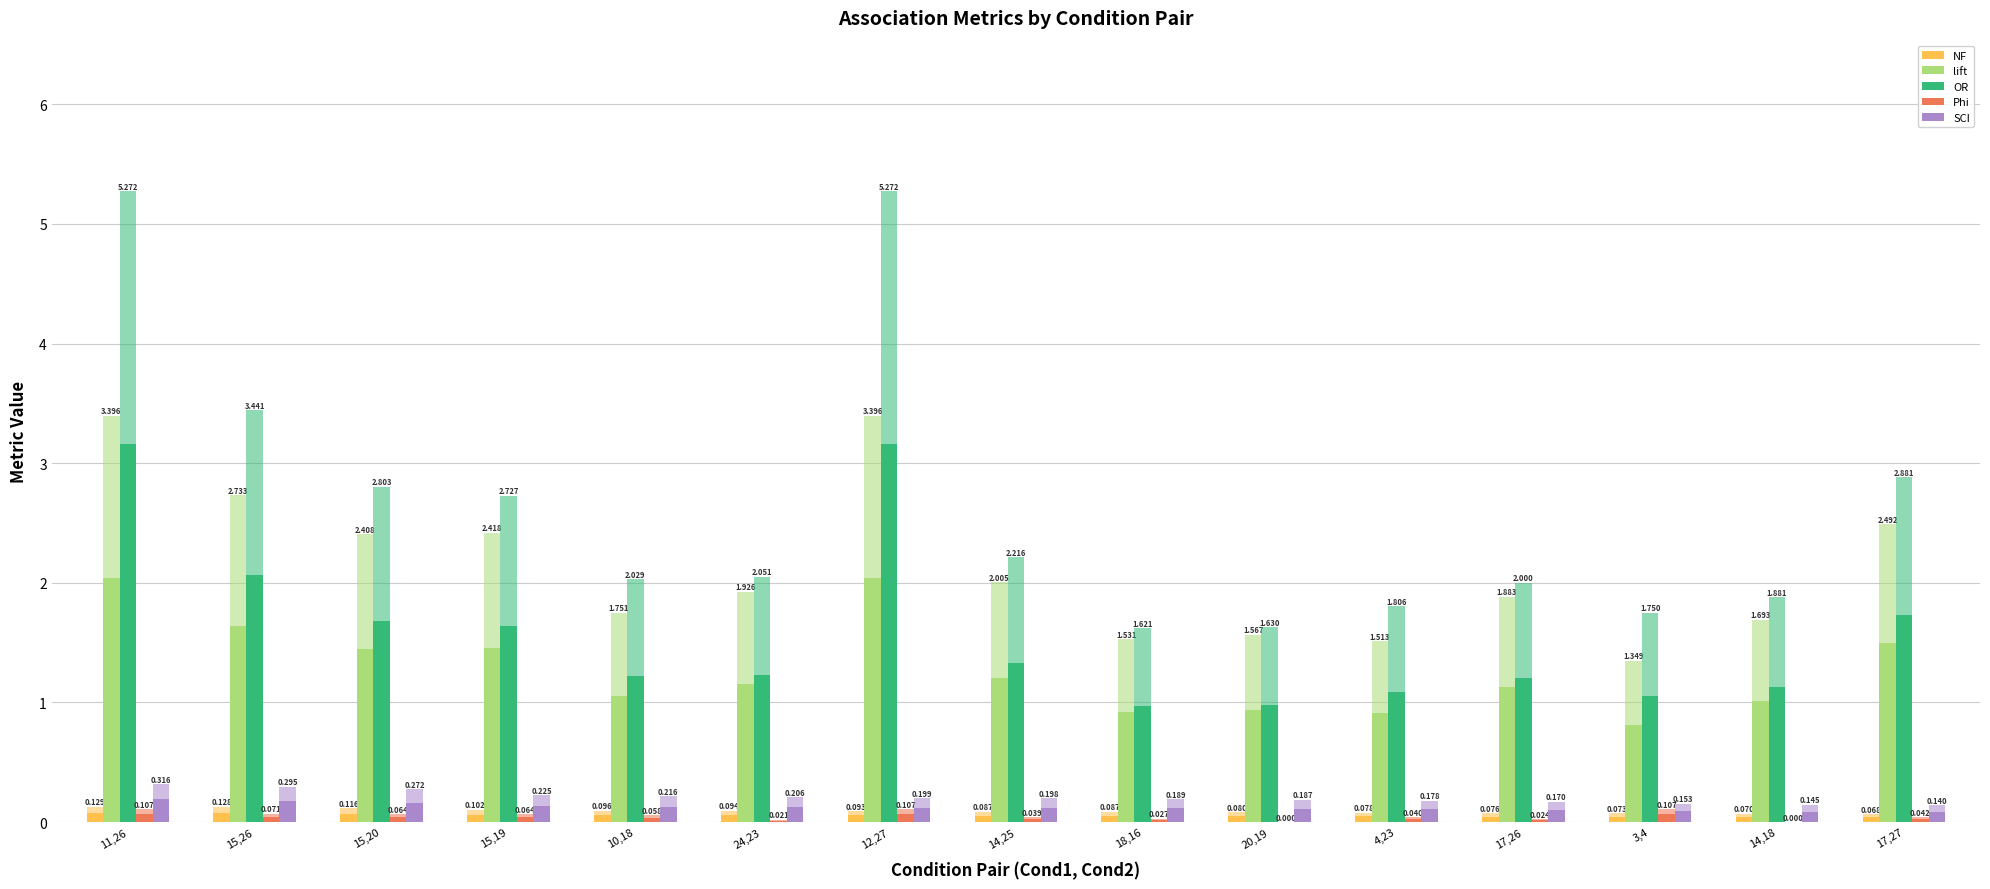

What is the label of the 4th bar from the left?

15,19